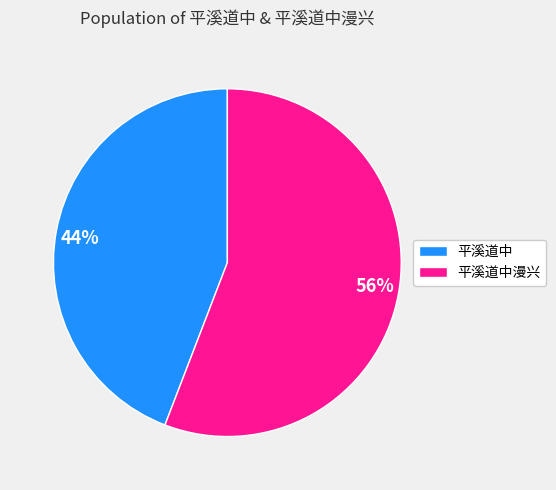

The 平溪道中 slice represents 32% of the pie. True or false?

False